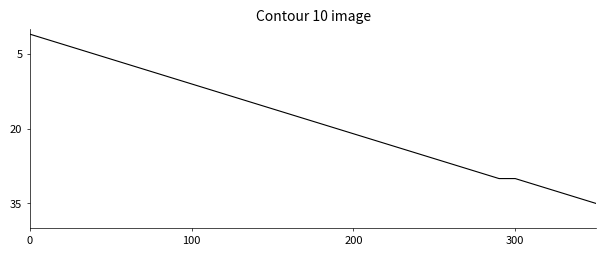

What is the greatest value displayed?

35